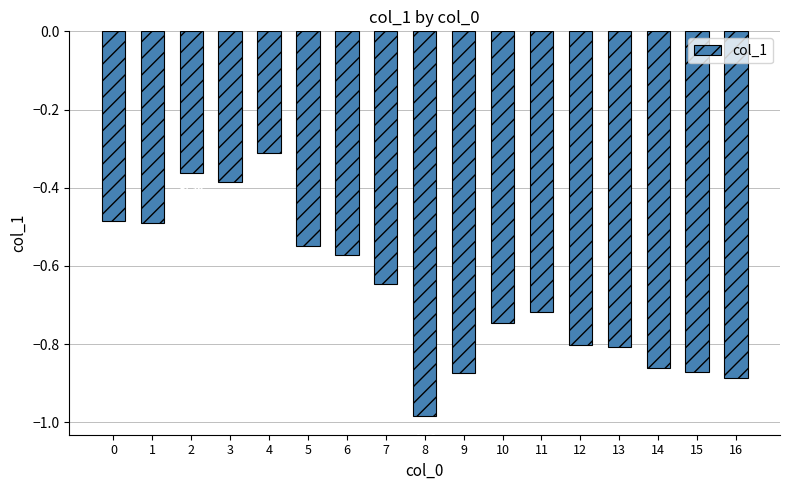

Between 2 and 12, which is larger?

2